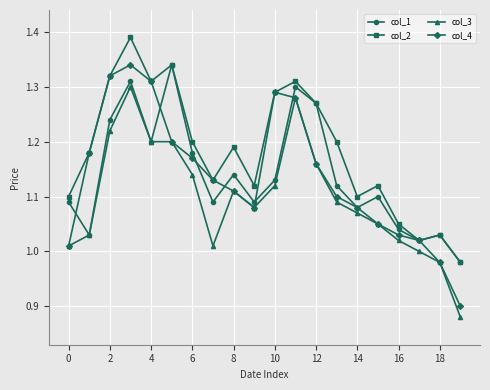

Which series has the largest range (max minus min)?

col_4